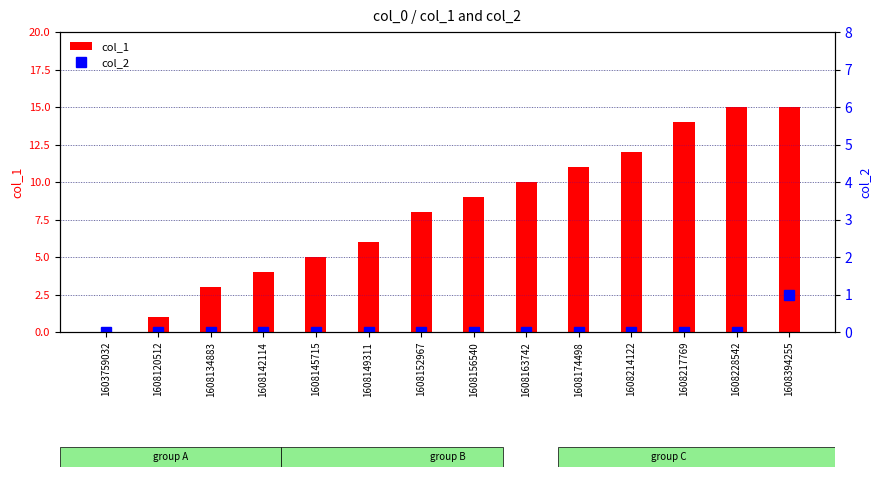

What are all the series names shown in the legend?

col_1, col_2